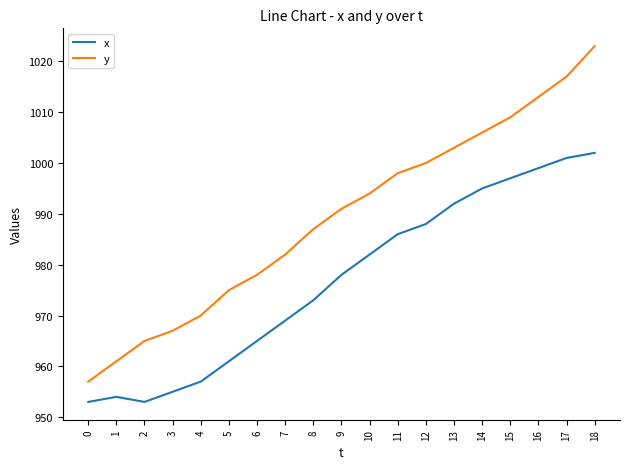

Reading left to right, transcribe all the data shown in this chart.

x: 953	954	953	955	957	961	965	969	973	978	982	986	988	992	995	997	999	1001	1002
y: 957	961	965	967	970	975	978	982	987	991	994	998	1000	1003	1006	1009	1013	1017	1023